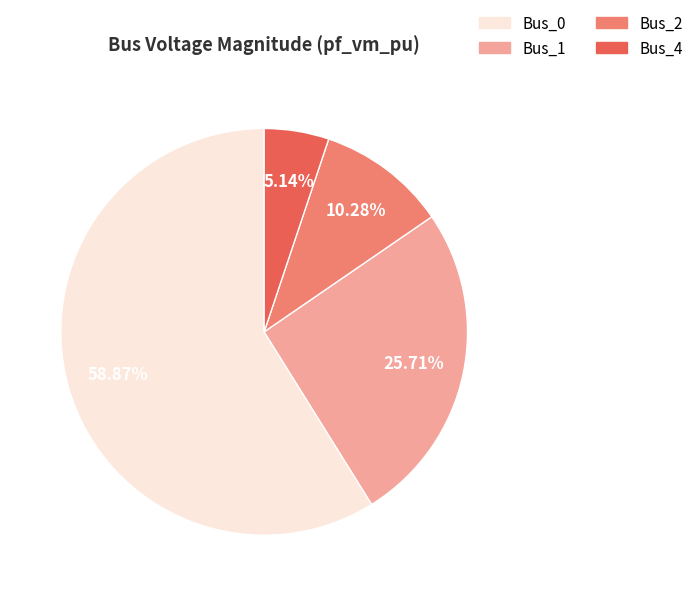

What portion of the pie excludes Bus_2?

89.7%